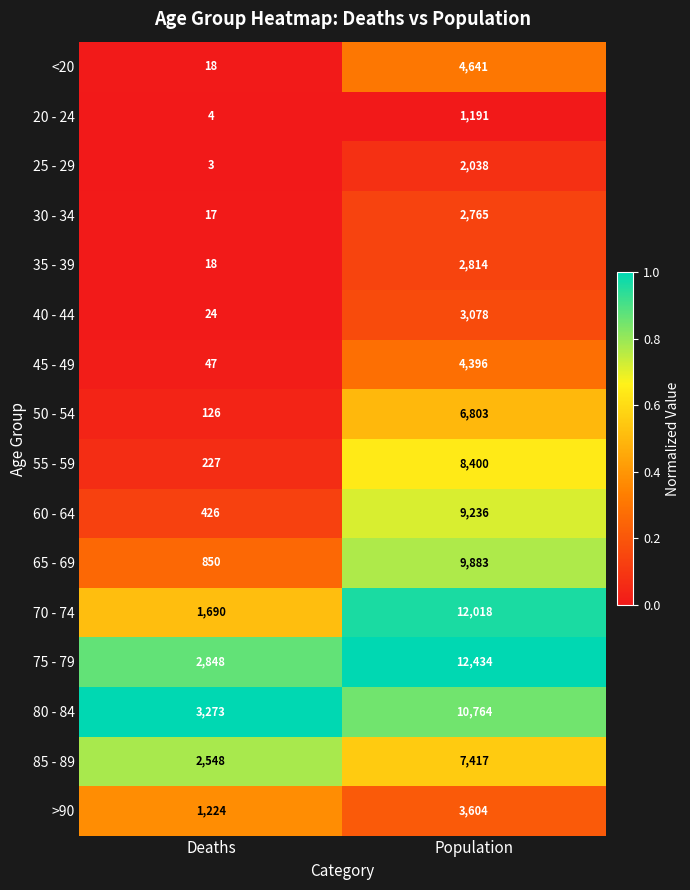

Which series has the largest range (max minus min)?

70 - 74